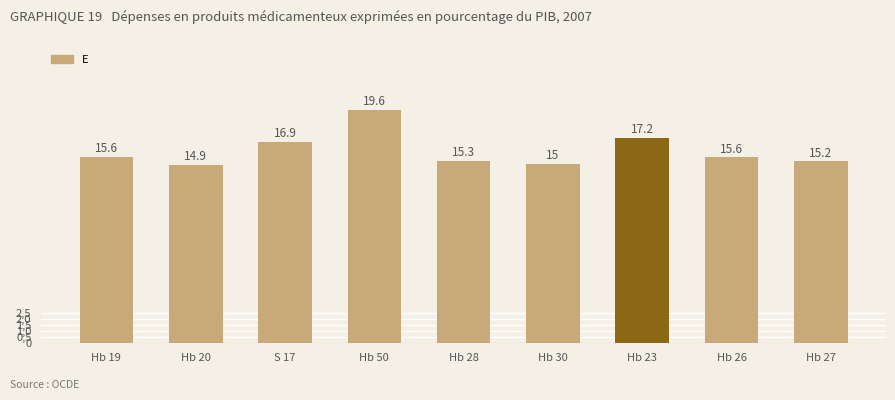

What is the change in value from Hb 50 to Hb 30?

-4.6